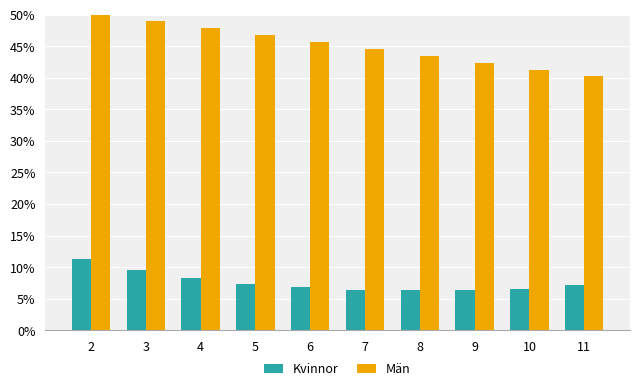

At how many categories does at least one series exceed 37?

10